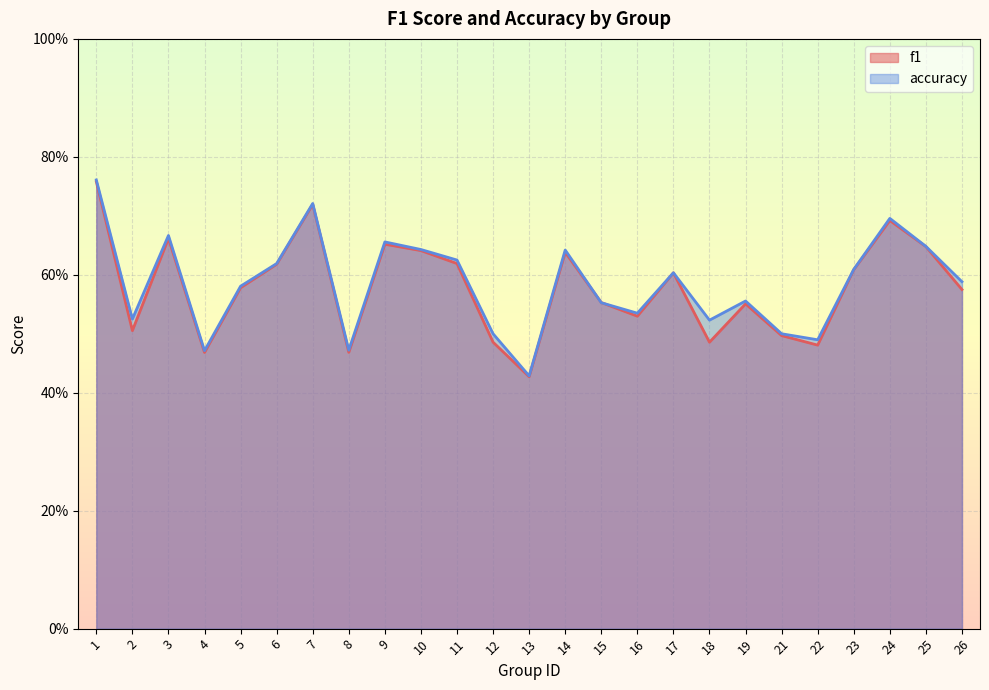

Reading left to right, extract all data points from this chart.

f1: 1=0.8	2=0.5	3=0.7	4=0.5	5=0.6	6=0.6	7=0.7	8=0.5	9=0.7	10=0.6	11=0.6	12=0.5	13=0.4	14=0.6	15=0.6	16=0.5	17=0.6	18=0.5	19=0.6	21=0.5	22=0.5	23=0.6	24=0.7	25=0.6	26=0.6
accuracy: 1=0.8	2=0.5	3=0.7	4=0.5	5=0.6	6=0.6	7=0.7	8=0.5	9=0.7	10=0.6	11=0.6	12=0.5	13=0.4	14=0.6	15=0.6	16=0.5	17=0.6	18=0.5	19=0.6	21=0.5	22=0.5	23=0.6	24=0.7	25=0.6	26=0.6